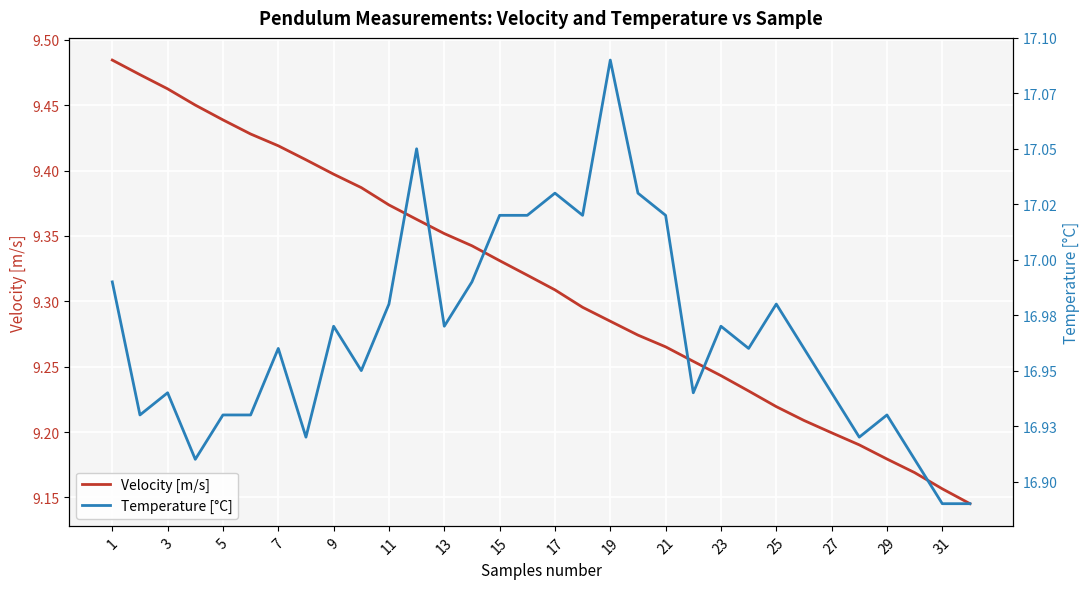

What is the sum of all Temperature [°C] values?

542.9